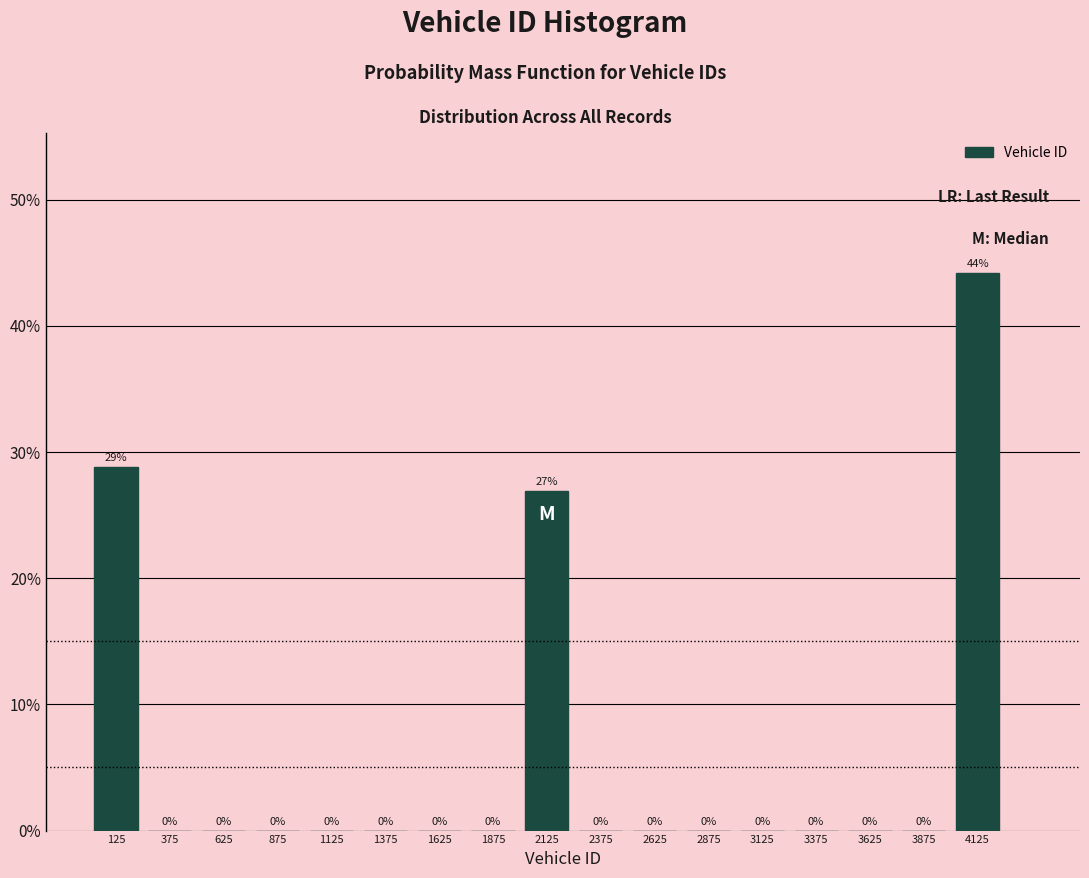

Over which range of the x-axis is the bar tallest?

4000 to 4250